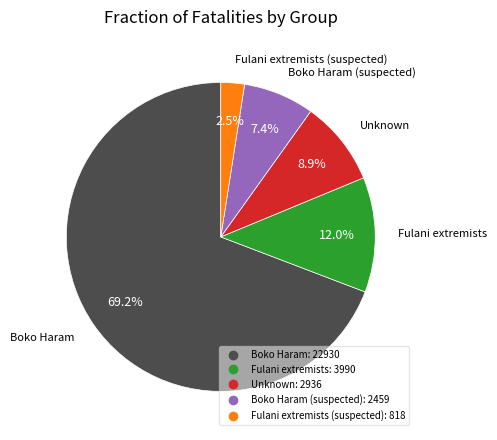

How many slices are in this pie chart?

5